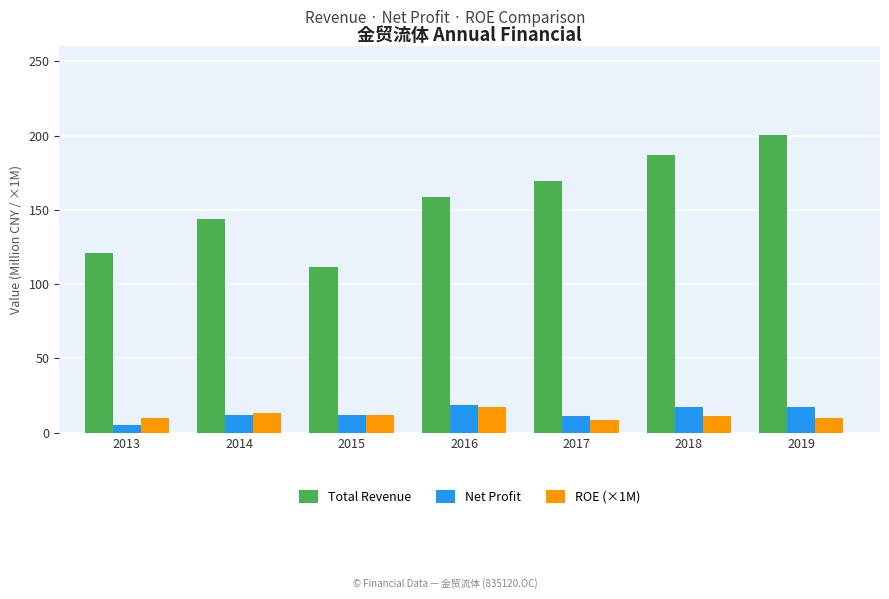

The value of Total Revenue at 2017 is 169.4. True or false?

True